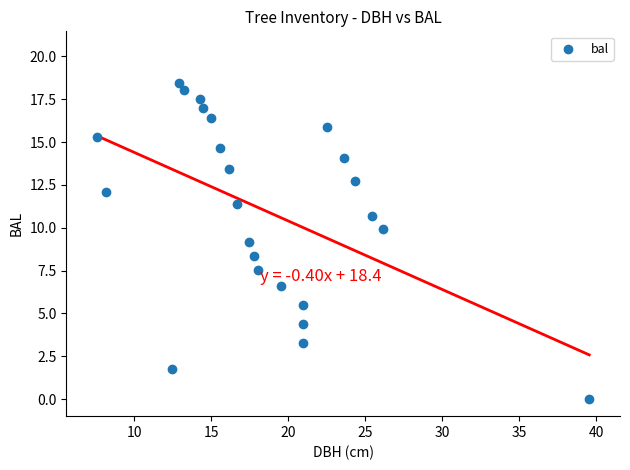

What is the range of Y values (max minus min)?

18.5